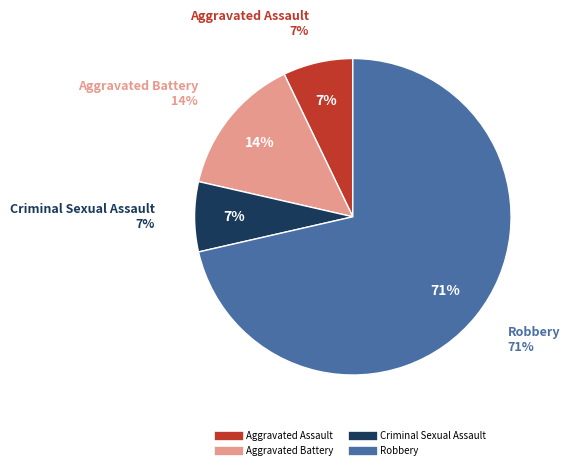

To the nearest percent, what is the difference between the largest and smallest slice percentages?

64%